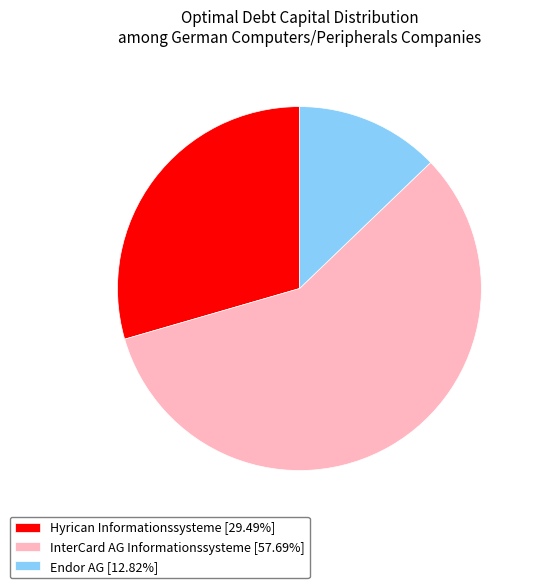

Count the number of slices in the pie.

3